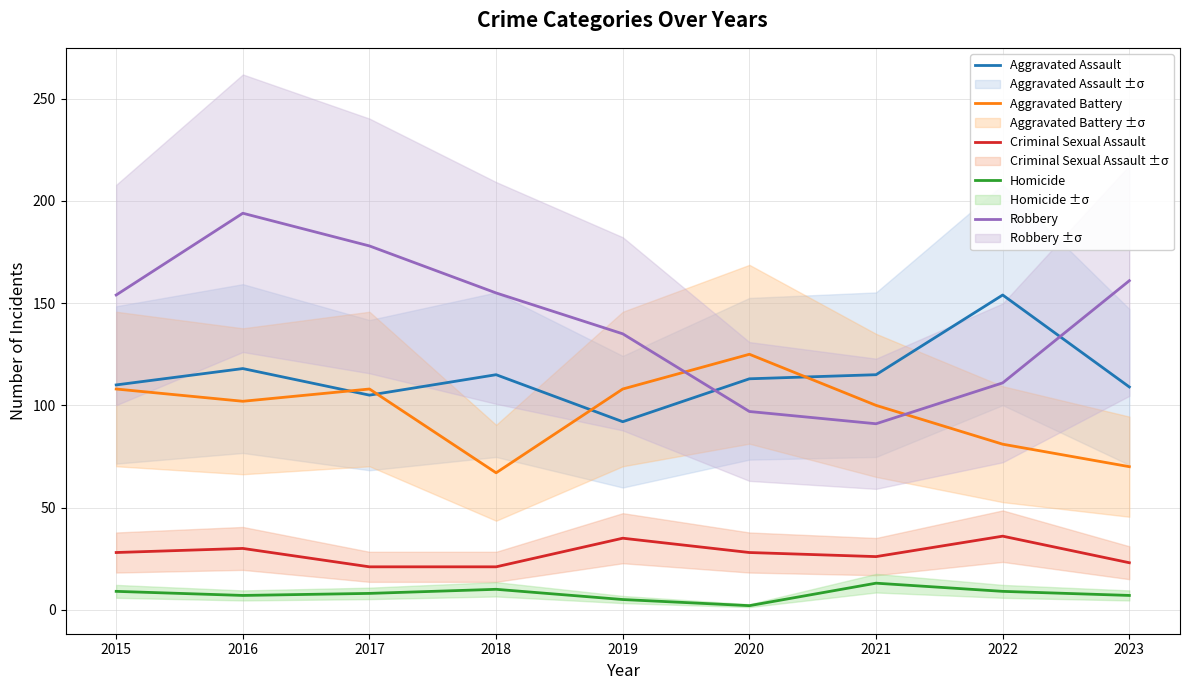

Reading left to right, what are all the values shown in this chart?

Aggravated Assault: 2015=110	2016=118	2017=105	2018=115	2019=92	2020=113	2021=115	2022=154	2023=109
Aggravated Battery: 2015=108	2016=102	2017=108	2018=67	2019=108	2020=125	2021=100	2022=81	2023=70
Criminal Sexual Assault: 2015=28	2016=30	2017=21	2018=21	2019=35	2020=28	2021=26	2022=36	2023=23
Homicide: 2015=9	2016=7	2017=8	2018=10	2019=5	2020=2	2021=13	2022=9	2023=7
Robbery: 2015=154	2016=194	2017=178	2018=155	2019=135	2020=97	2021=91	2022=111	2023=161